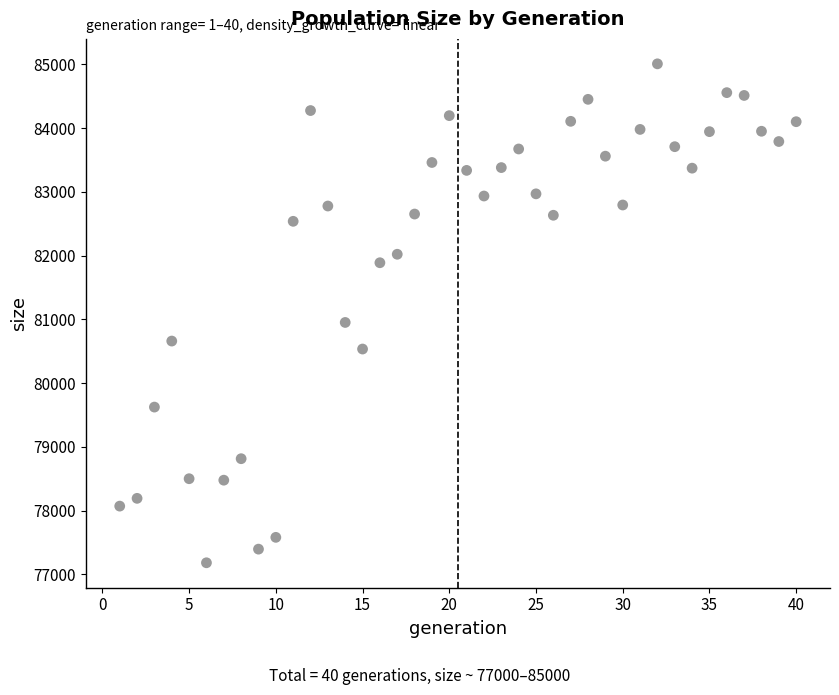

What Y value in the scatter plot is closest to 81094?

80951